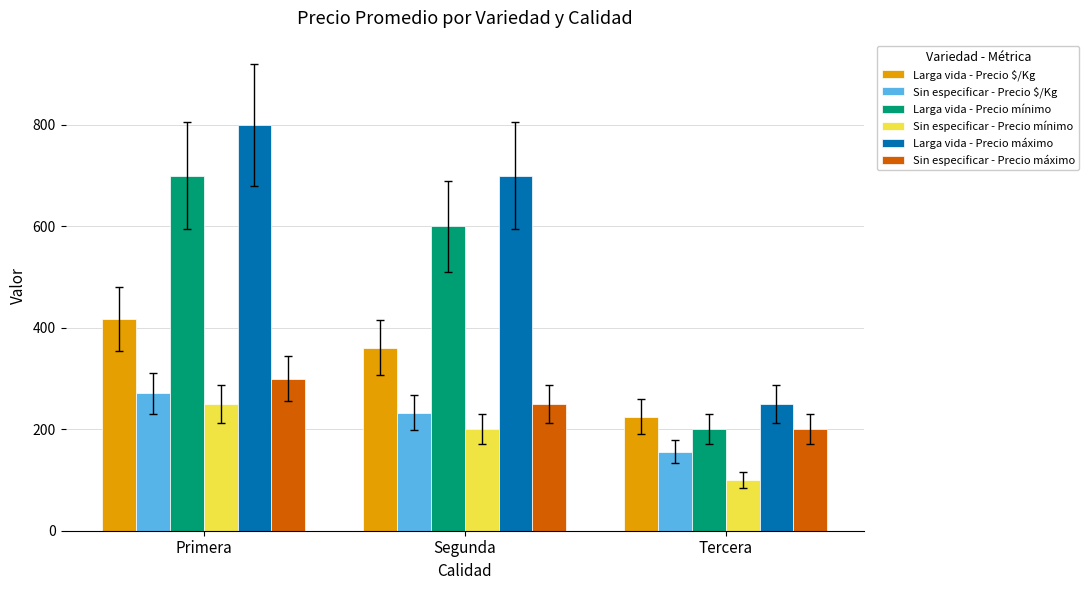

Which category has the lowest value in the Sin especificar - Precio $/Kg series?

Tercera